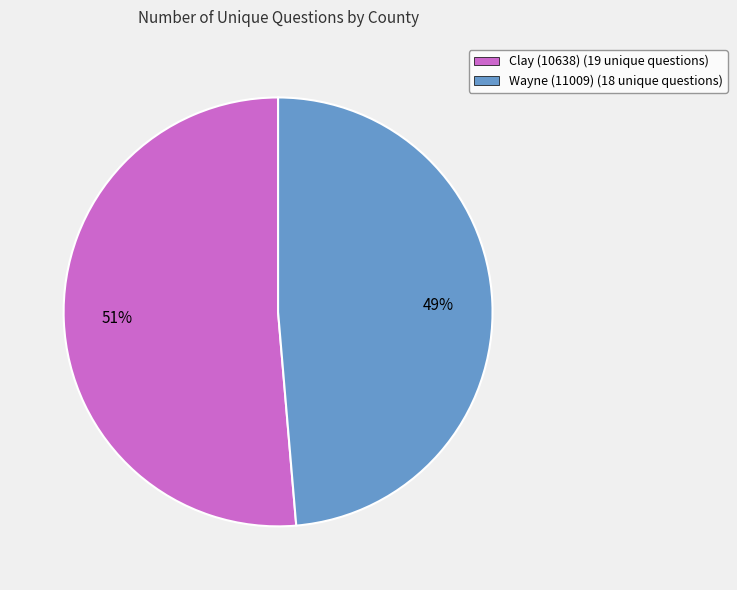

Does Clay (10638) represent more than half of the total?

Yes